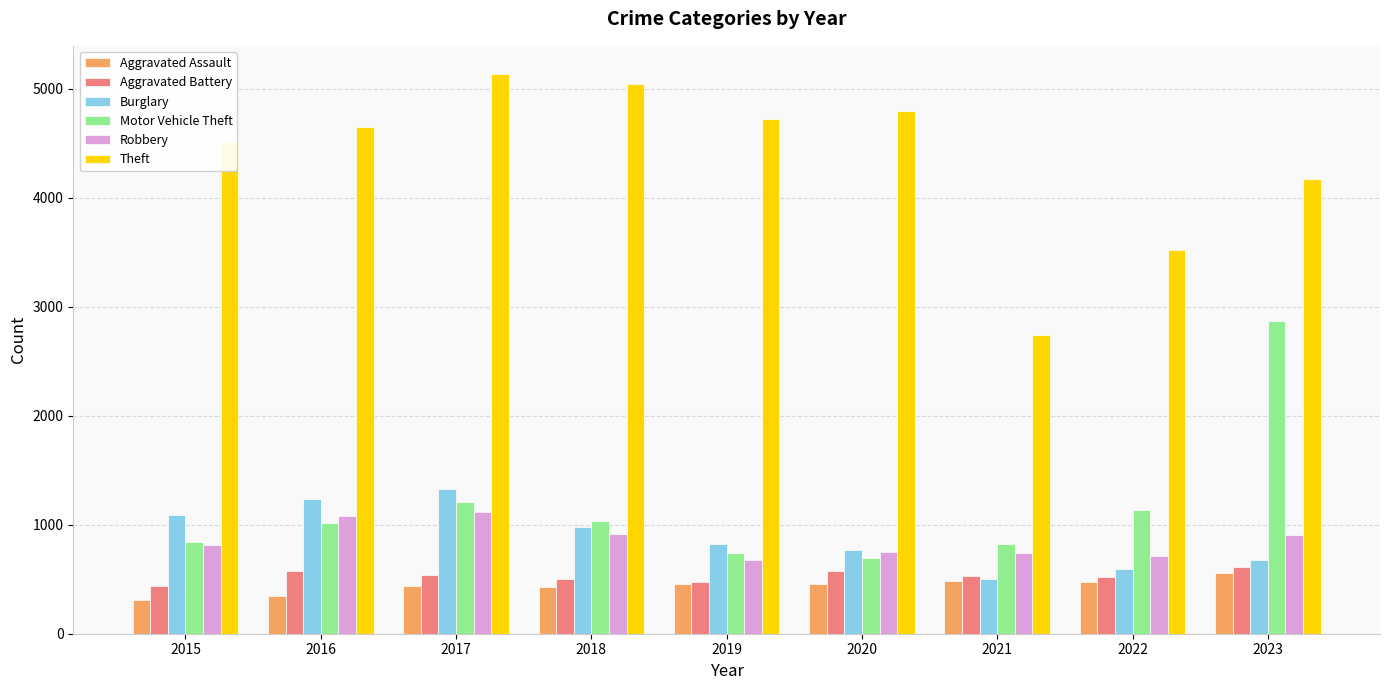

Count the number of categories in the chart.

9